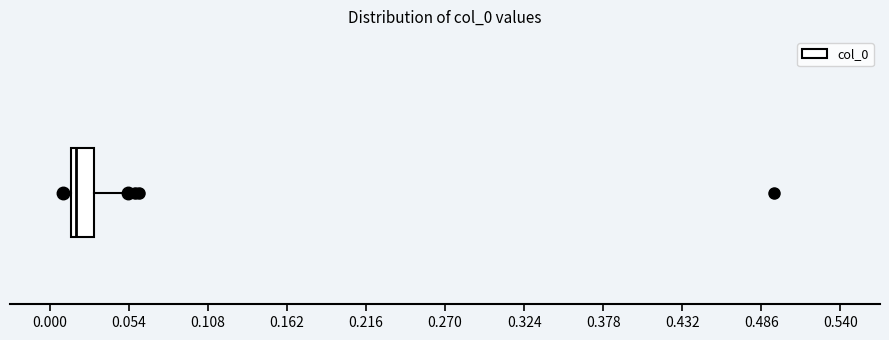

Where is the left edge of the box on the x-axis? The values are not printed on the chart, so give them approximately, as read against the axis.

0.01